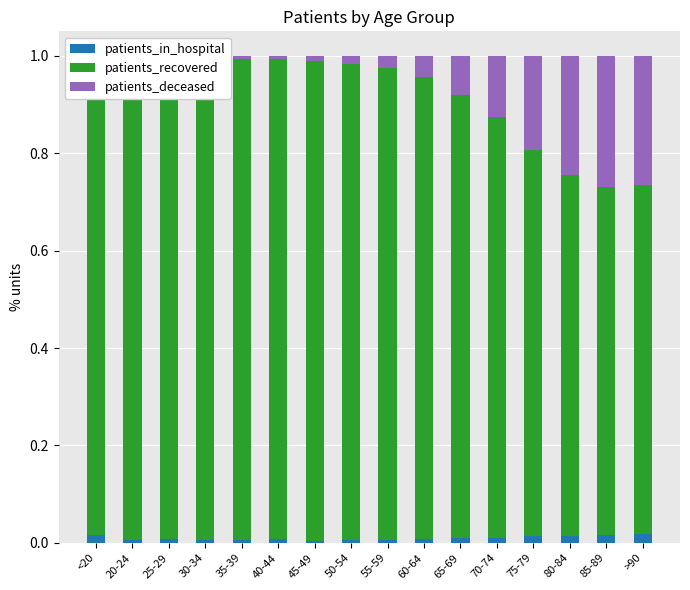

How many groups of bars are there?

16